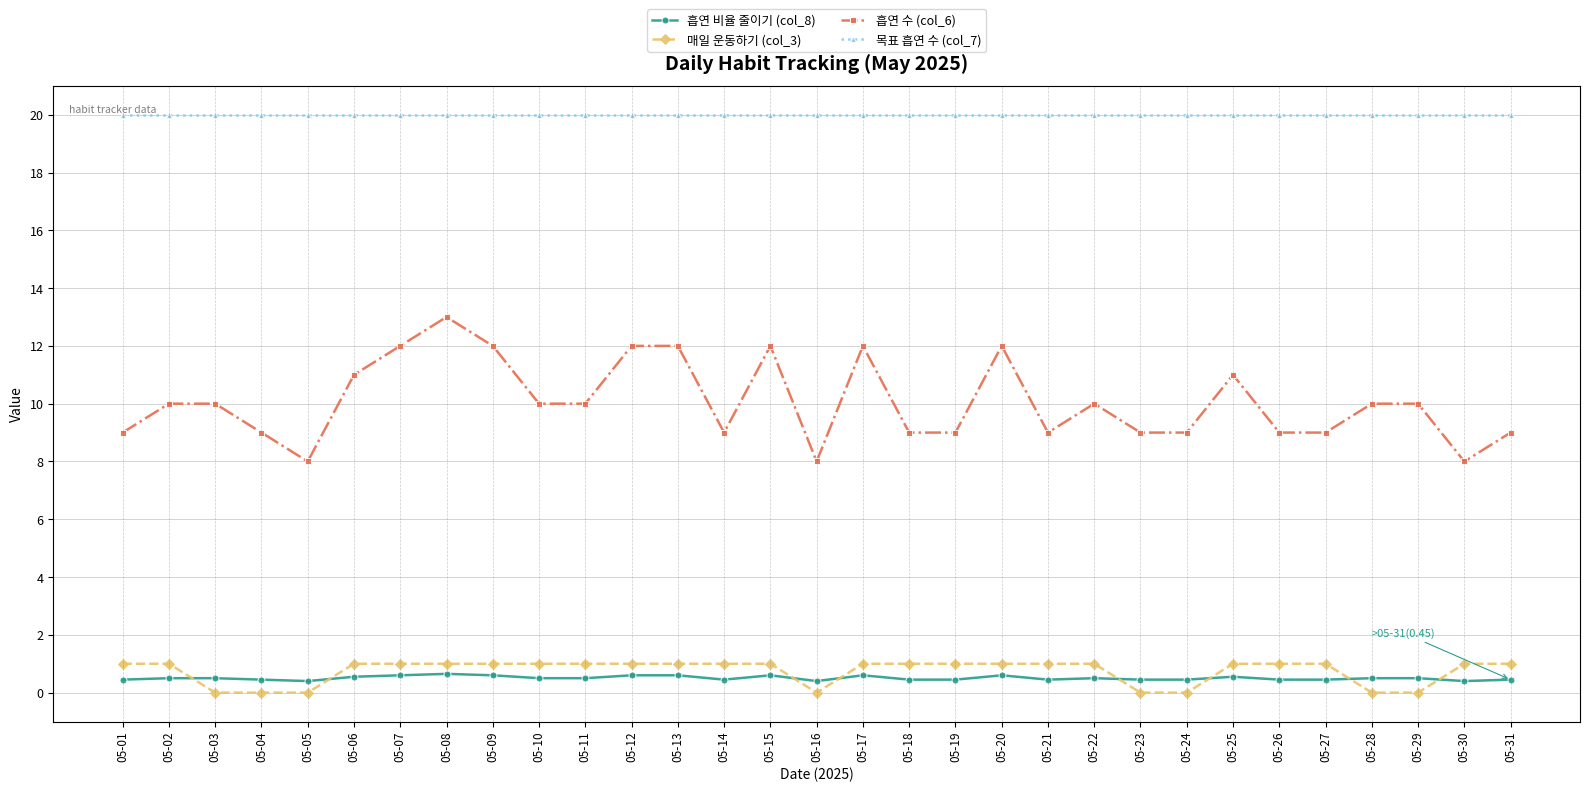

How many categories are shown in the chart?

31